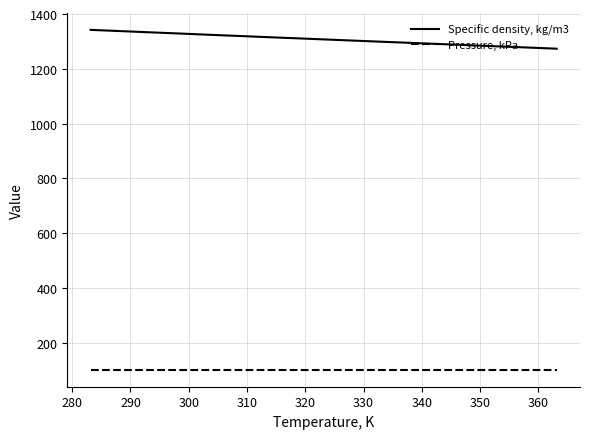

Which series has the largest total across all categories?

Specific density, kg/m3